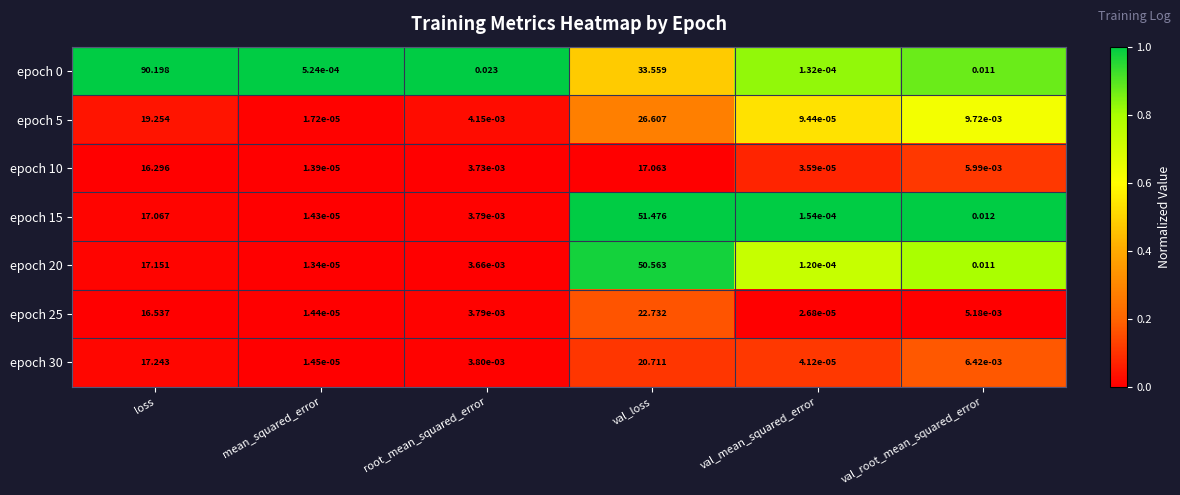

Which category has the highest value in the epoch 15 series?

val_loss